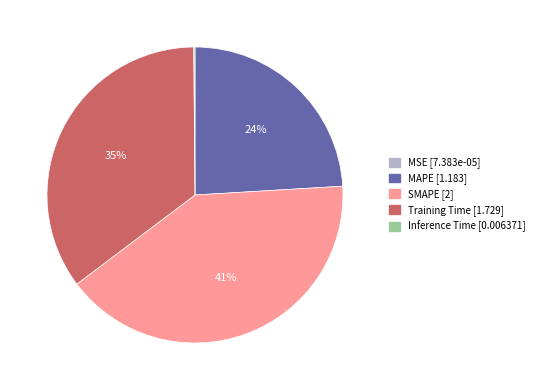

To the nearest percent, what percentage of the pie is SMAPE?

41%